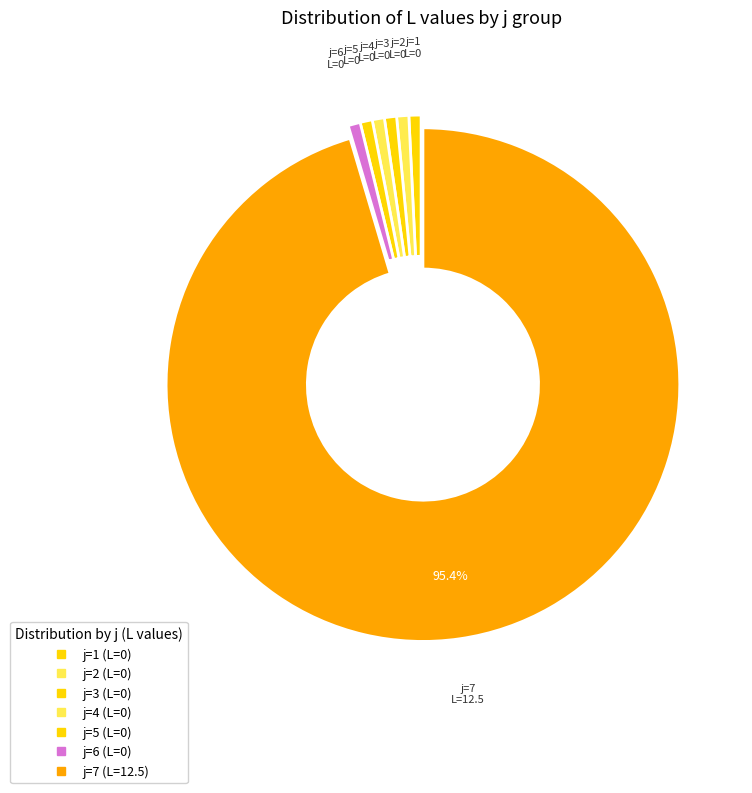

What is the smallest slice in the pie chart?

1